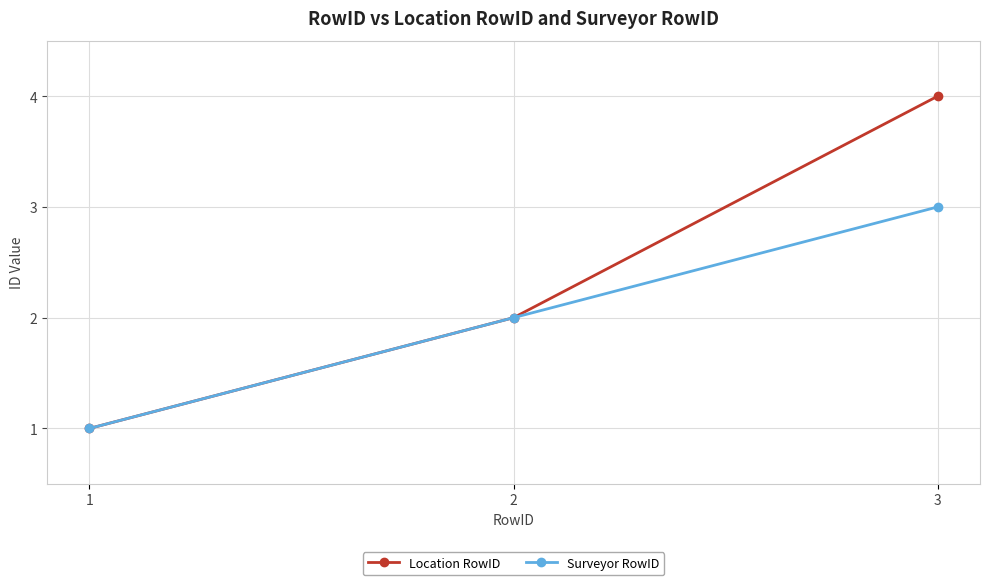

What is the difference between the highest and lowest values at 3?

1